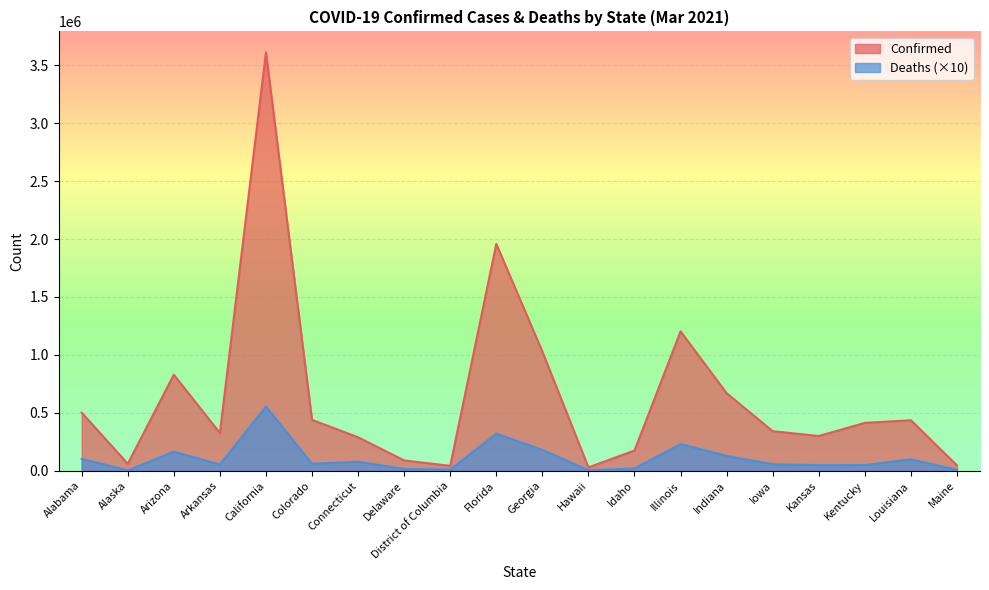

Reading left to right, transcribe all the data shown in this chart.

Confirmed: Alabama=501398	Alaska=59921	Arizona=828630	Arkansas=325700	California=3611295	Colorado=439265	Connecticut=288657	Delaware=88891	District of Columbia=42006	Florida=1957586	Georgia=1028432	Hawaii=28831	Idaho=174246	Illinois=1202709	Indiana=669164	Iowa=341378	Kansas=299536	Kentucky=412924	Louisiana=435514	Maine=46261
Deaths: Alabama=102220	Alaska=3050	Arizona=164040	Arkansas=53820	California=553640	Colorado=60030	Connecticut=77520	Delaware=14920	District of Columbia=10370	Florida=319480	Georgia=180360	Hawaii=4480	Idaho=19010	Illinois=230680	Indiana=127750	Iowa=56010	Kansas=48450	Kentucky=48840	Louisiana=98120	Maine=7230